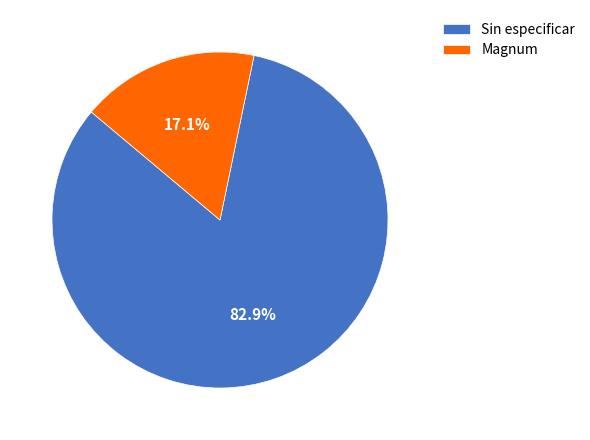

Which has a higher value, Sin especificar or Magnum?

Sin especificar